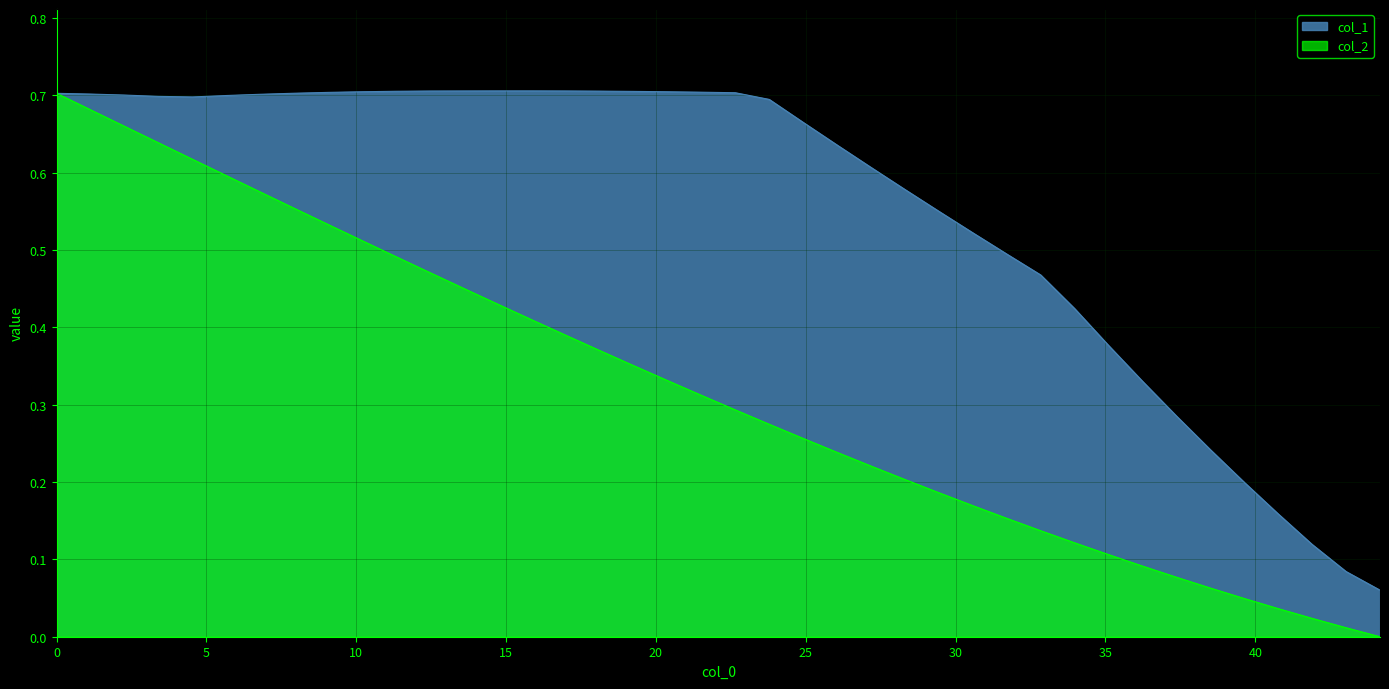

List the series in order of their overall mean, highest first.

col_1, col_2